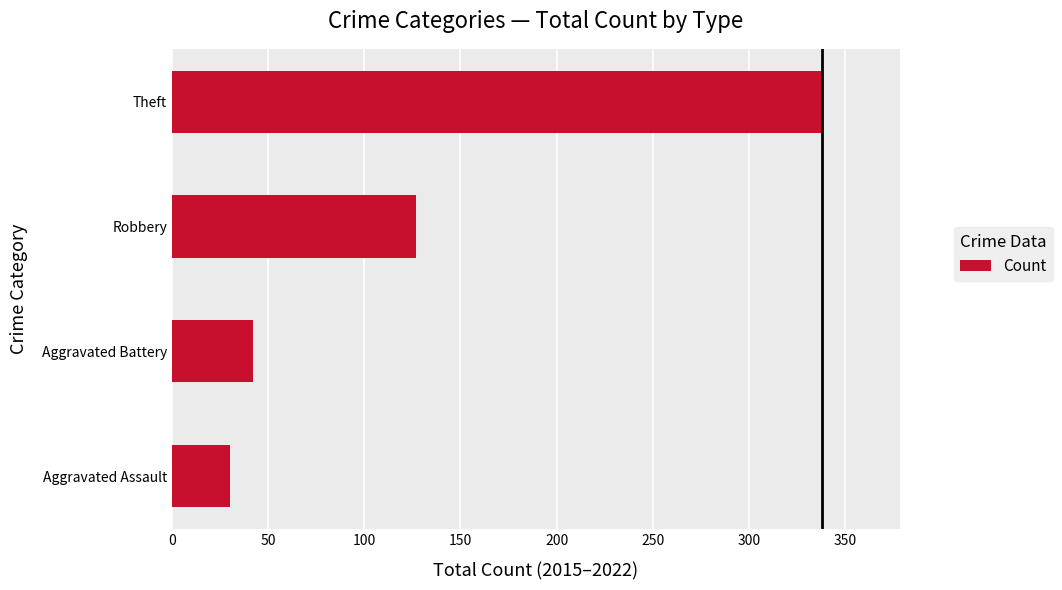

Are the bars grouped side by side (vs. stacked)?

No